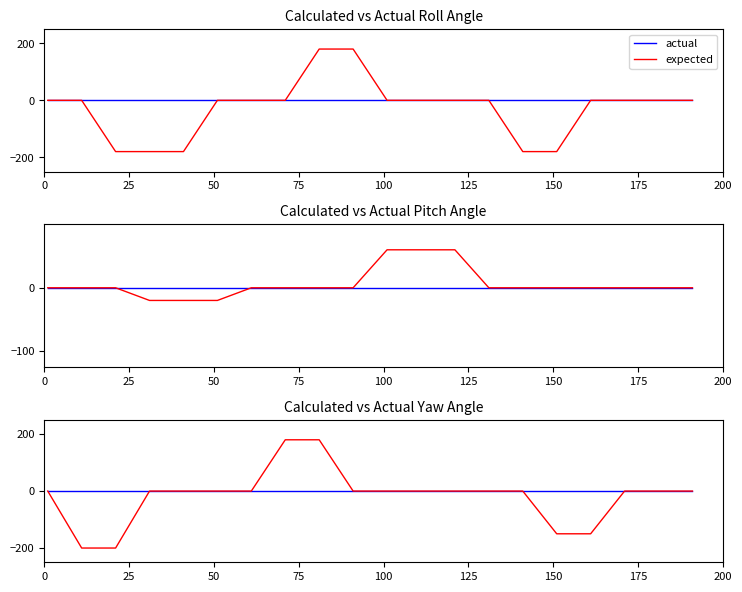

Does the chart display data point markers on the line(s)?

No